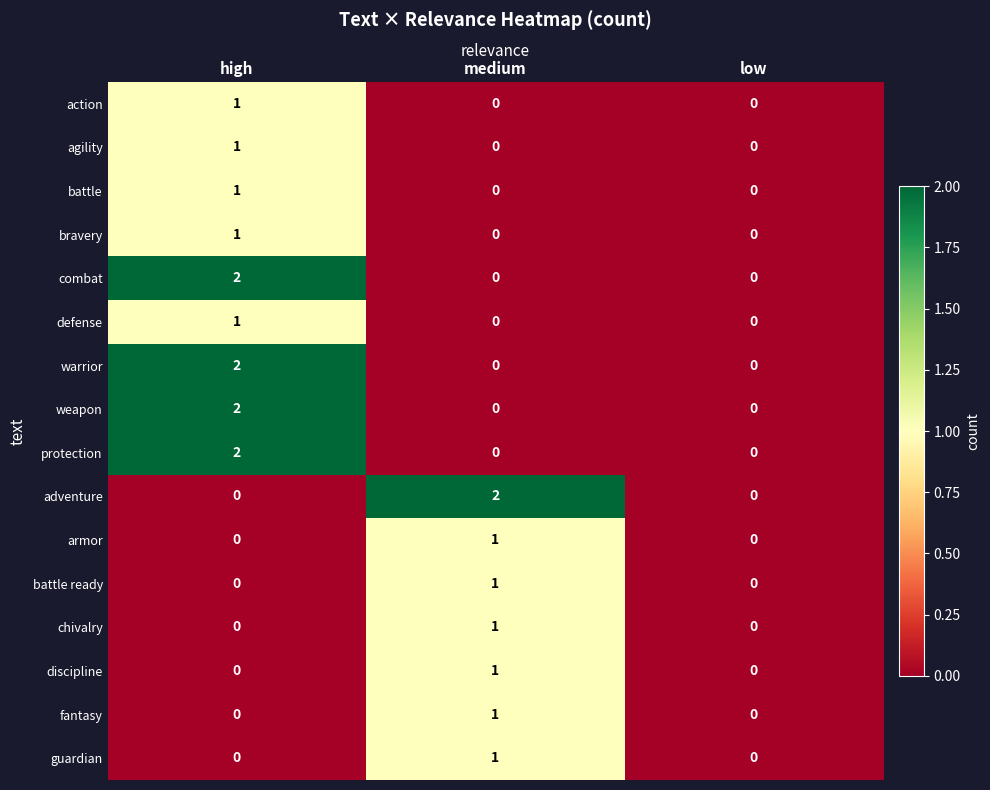

Is the value of battle at low greater than the value of discipline at medium?

No